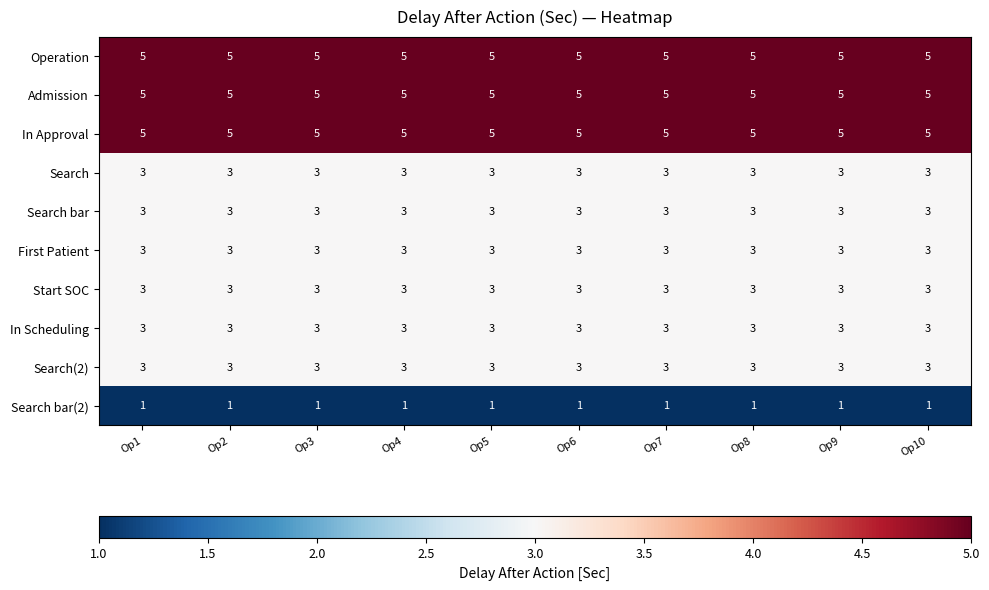

What is the smallest value displayed?

1